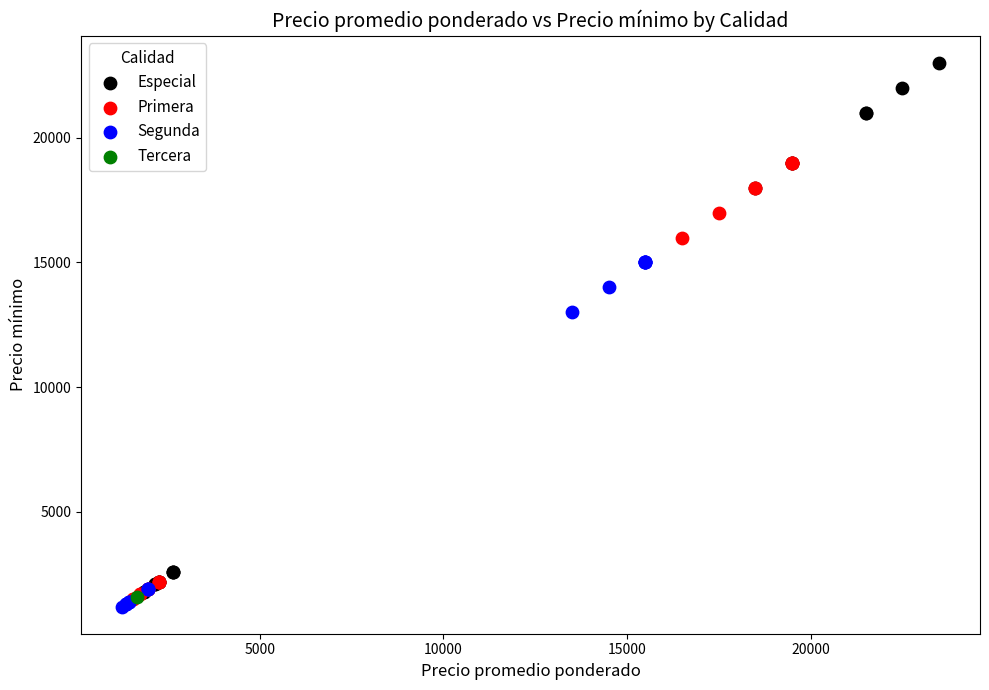

What are all the series names shown in the legend?

Especial, Primera, Segunda, Tercera